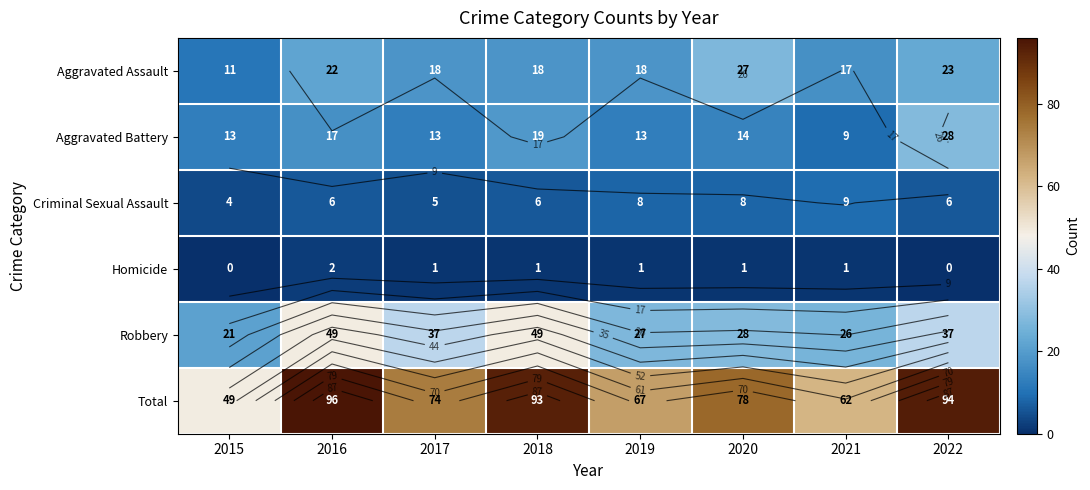

Which series changed the most between 2015 and 2020?

Total